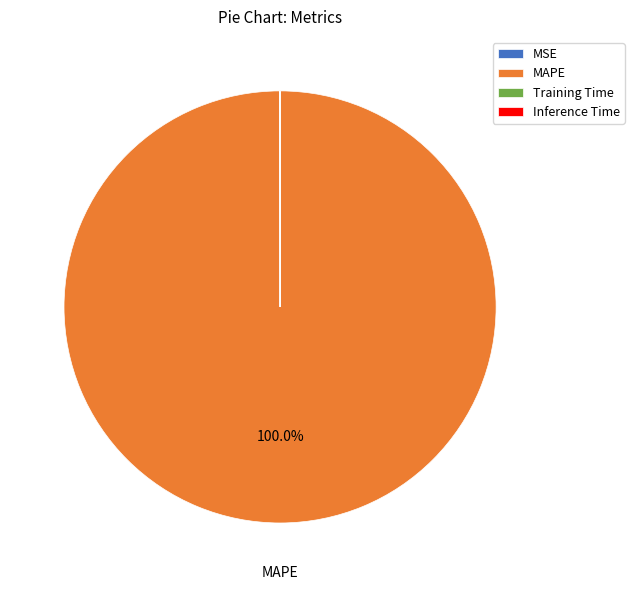

What is the majority slice?

MAPE